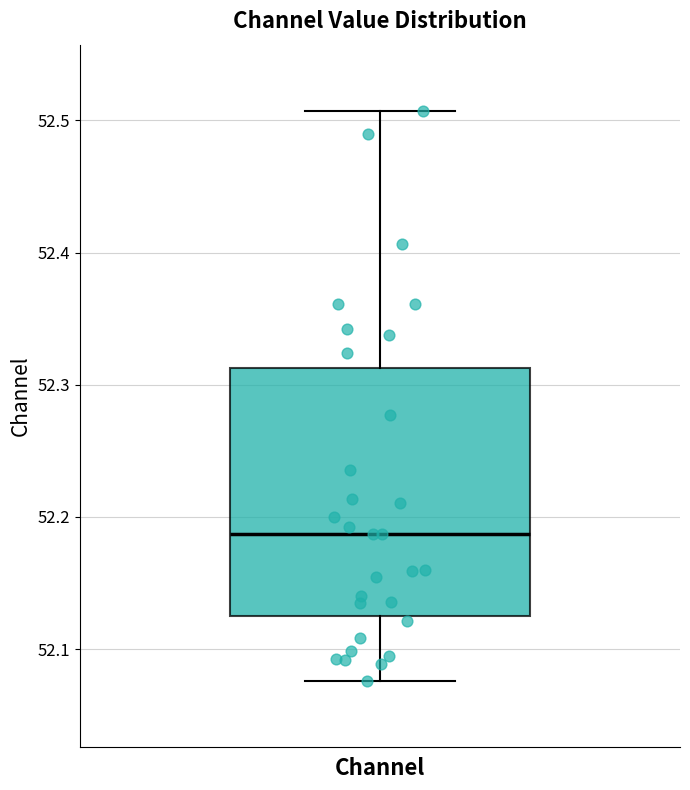

Transcribe this box plot: give where the median line is, the range the box spans, and where the two whiskers end, as read against the y-axis. The values are not printed on the chart, so give them approximately, as read against the axis.

median 52.19, box 52.12 to 52.31, whiskers 52.08 to 52.51